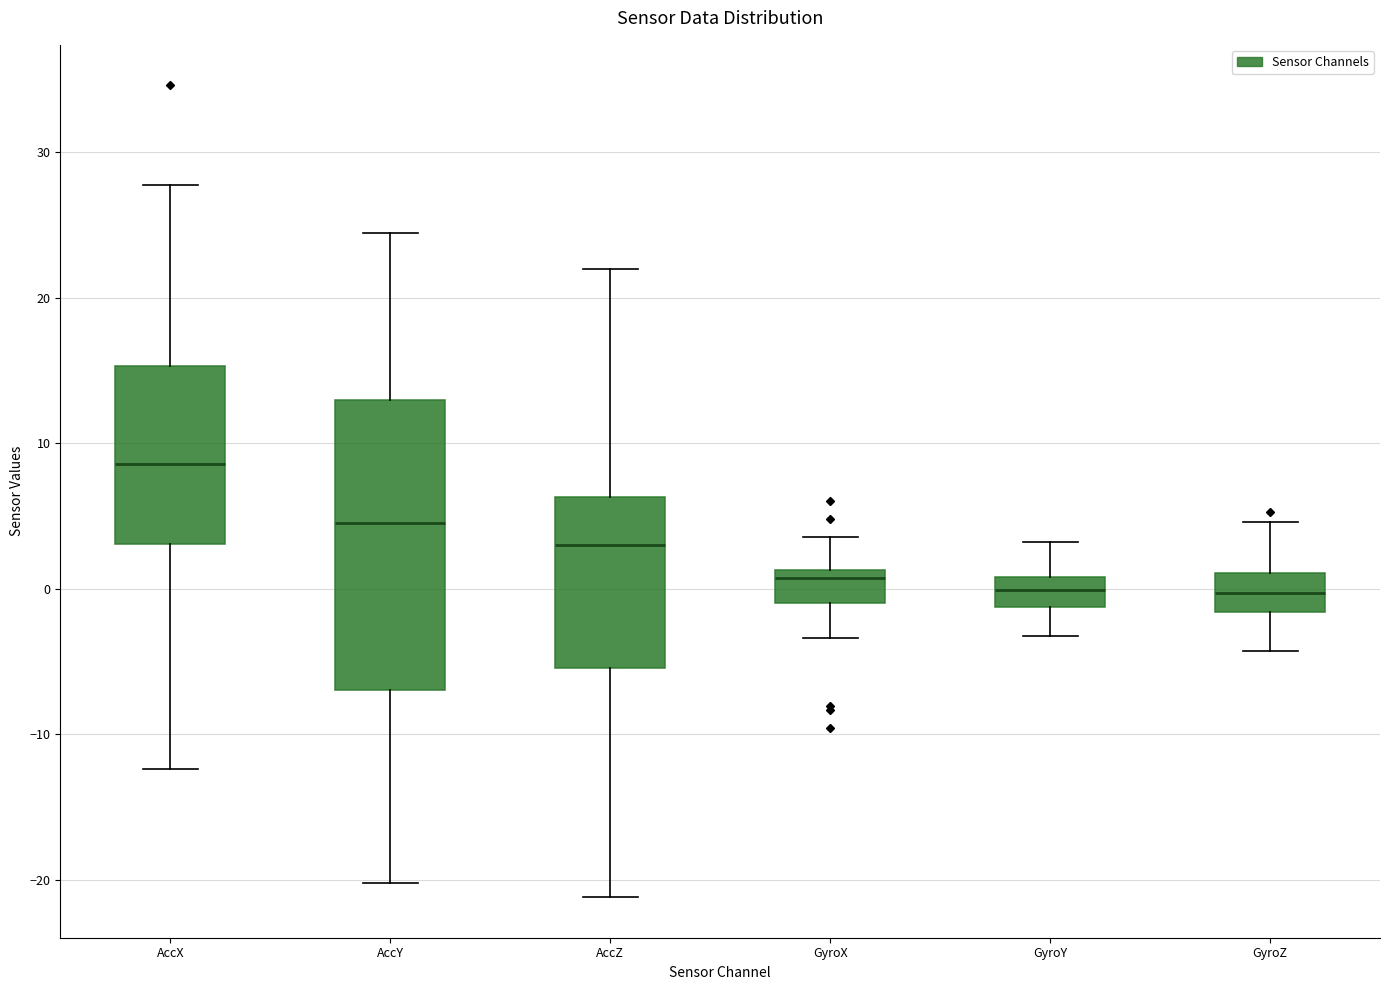

Reading left to right, read every box against the y-axis: the position of its median line, the range the box covers, and the ends of its whiskers. The values are not printed on the chart, so give them approximately, as read against the axis.

AccX: median 9, box 3 to 15, whiskers -12 to 28
AccY: median 5, box -7 to 13, whiskers -20 to 24
AccZ: median 3, box -5 to 6, whiskers -21 to 22
GyroX: median 1 (just below the box's upper edge), box -1 to 1, whiskers -3 to 4
GyroY: median 0, box -1 to 1, whiskers -3 to 3
GyroZ: median 0, box -2 to 1, whiskers -4 to 5